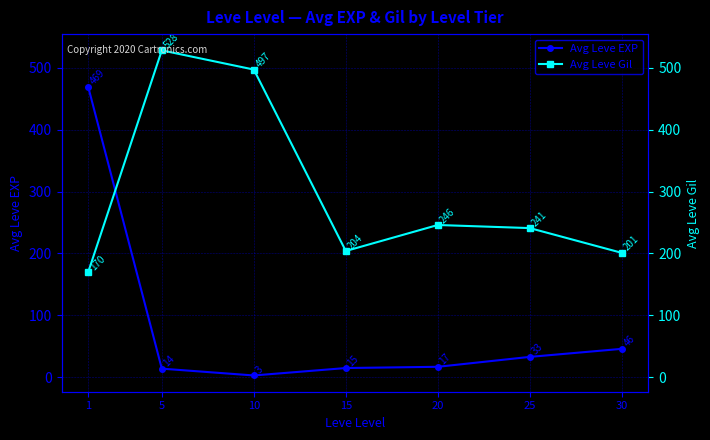

True or false: Avg Leve Gil and Avg Leve EXP intersect in this chart.

True